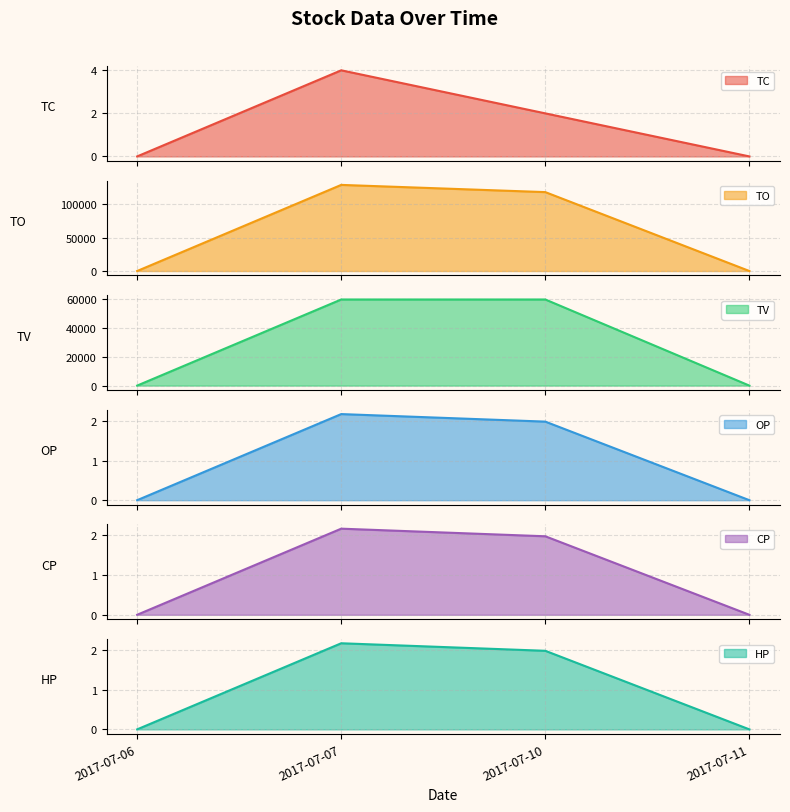

At which category is the sum across all series the highest?

2017-07-07